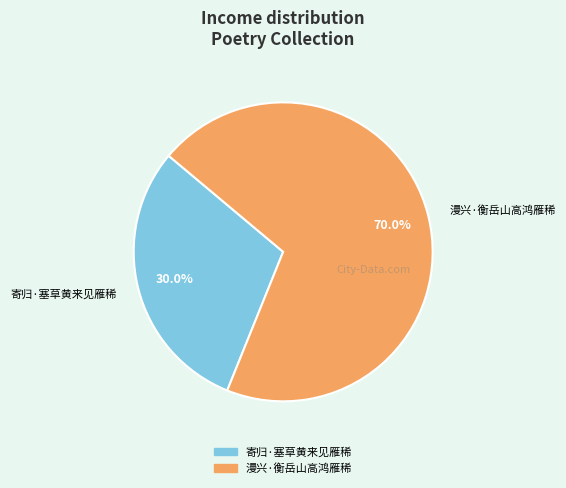

What is the total percentage of 漫兴·衡岳山高鸿雁稀 and 寄归·塞草黄来见雁稀?

100.0%